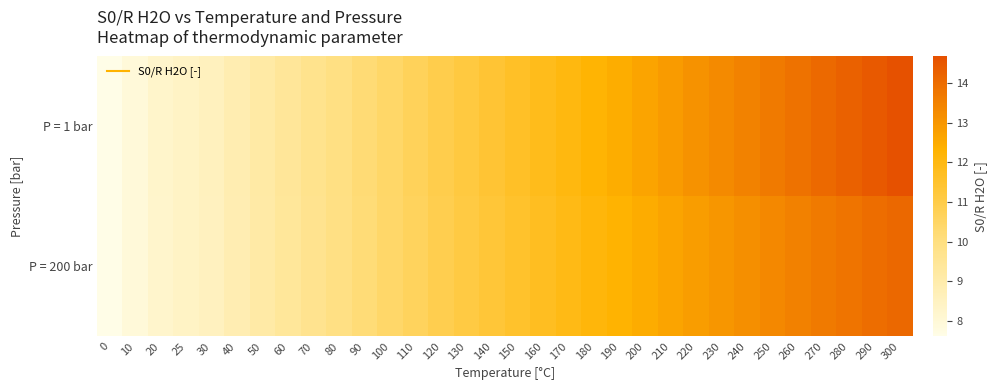

Which category has the highest value across all series?

300